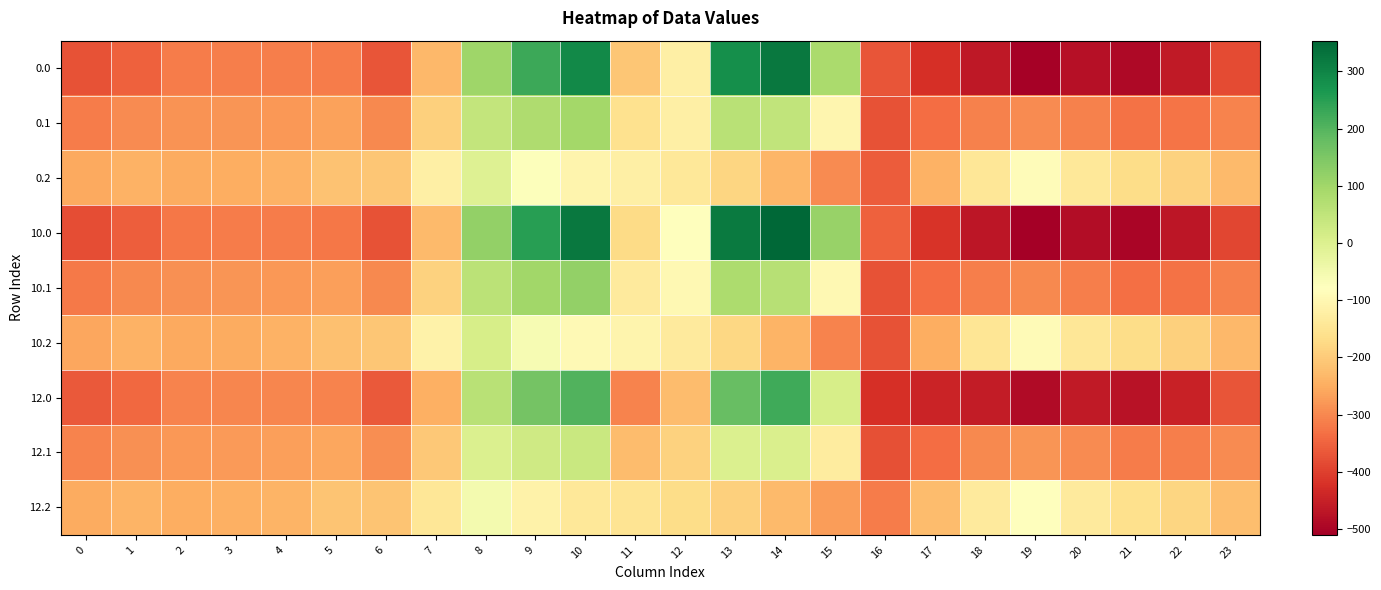

The 12.1 series shows 3.3 at 14. True or false?

True